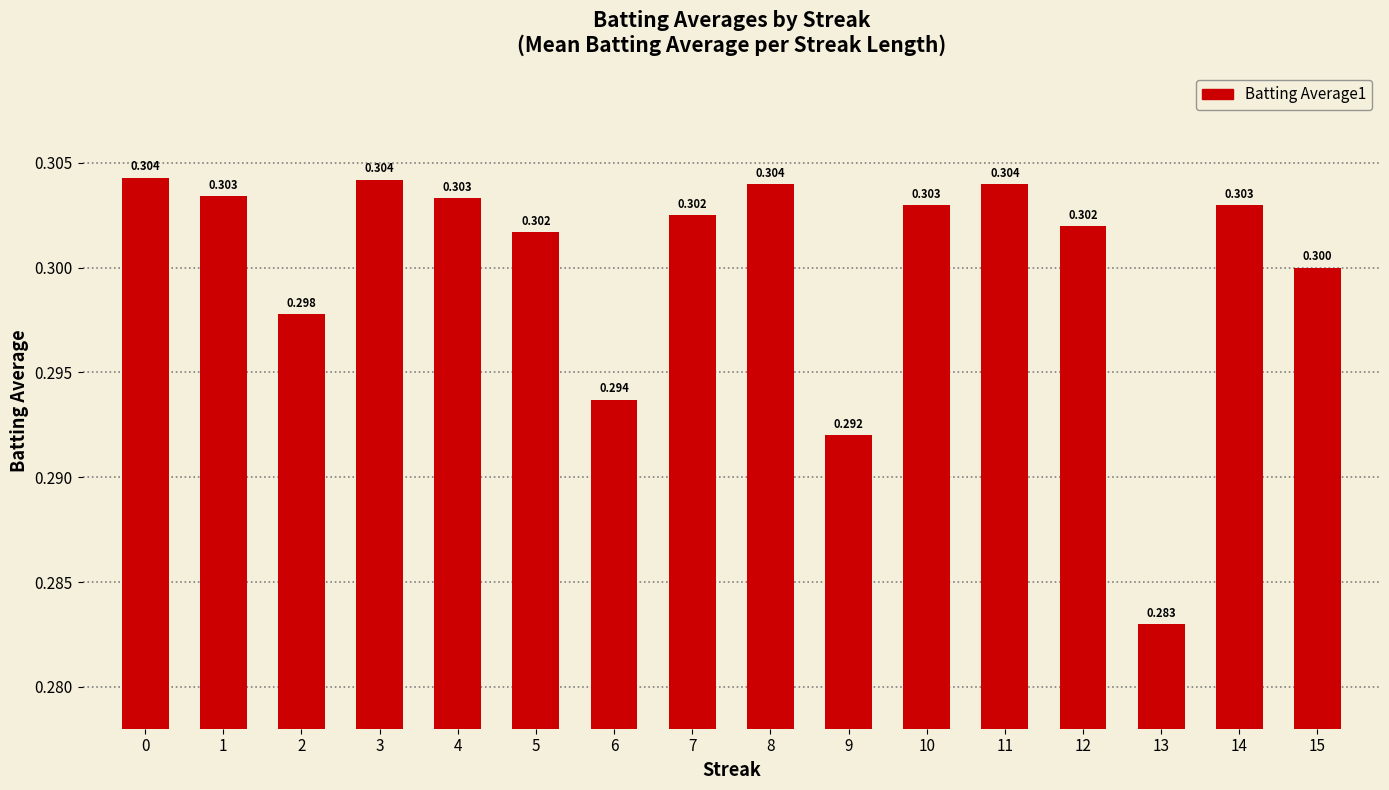

List the labels in order of value, smallest first.

13, 9, 6, 2, 15, 5, 12, 7, 10, 14, 4, 1, 8, 11, 3, 0